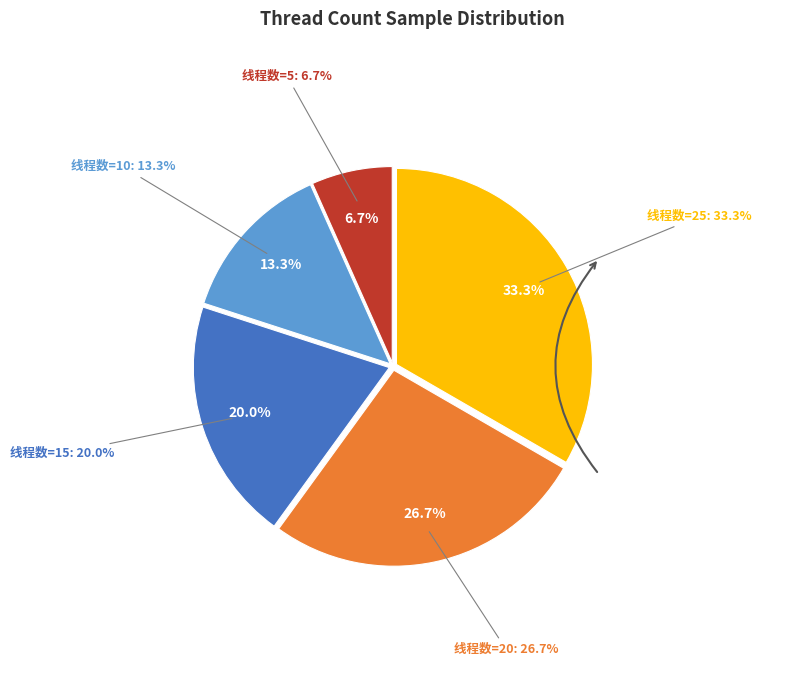

To the nearest percent, what portion does 15 represent?

20%